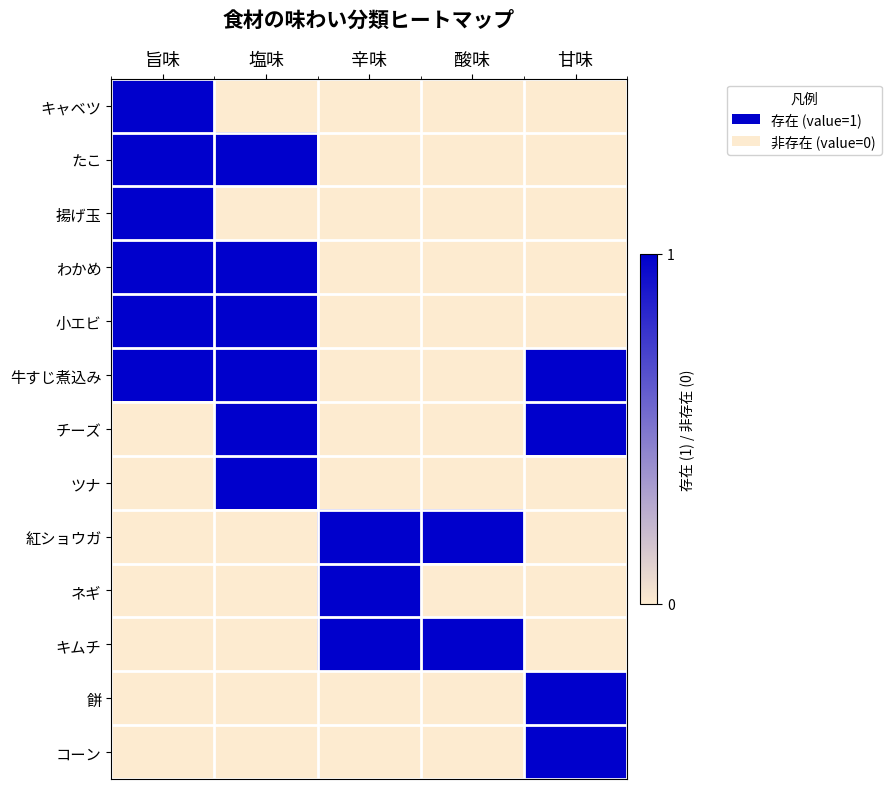

What is the spread (max minus min) of values at 辛味?

1